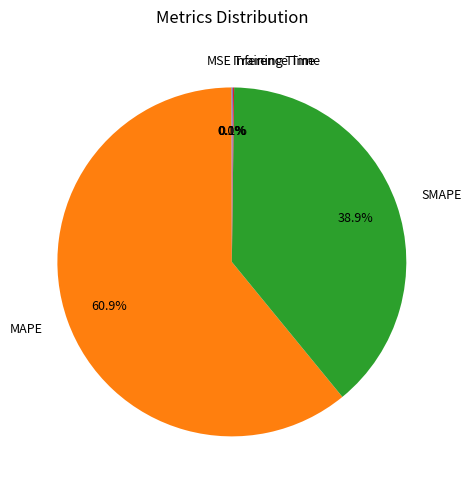

Which slice represents more than half of the pie?

MAPE